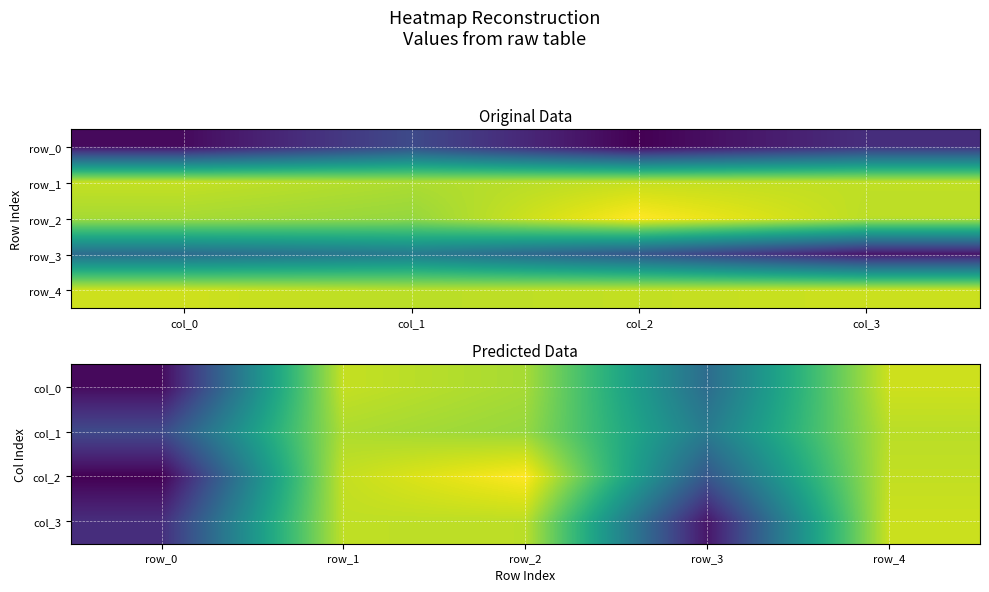

Reading left to right, extract all data points from this chart.

row_0: 0.6	0.7	0.6	0.7
row_1: 0.9	0.9	0.9	0.9
row_2: 0.9	0.9	0.9	0.9
row_3: 0.7	0.7	0.7	0.6
row_4: 0.9	0.9	0.9	0.9